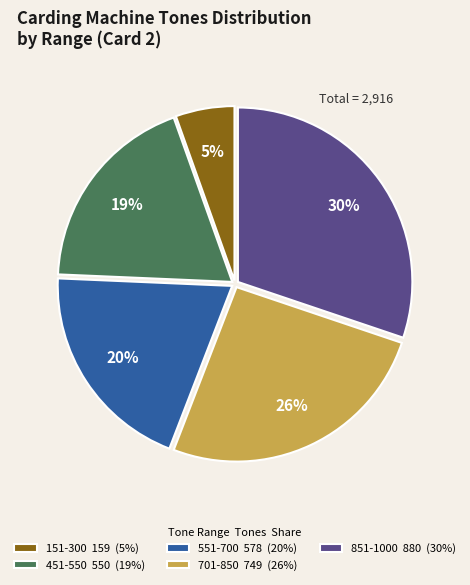

Is it true that 851-1000 is 19% of the pie?

False